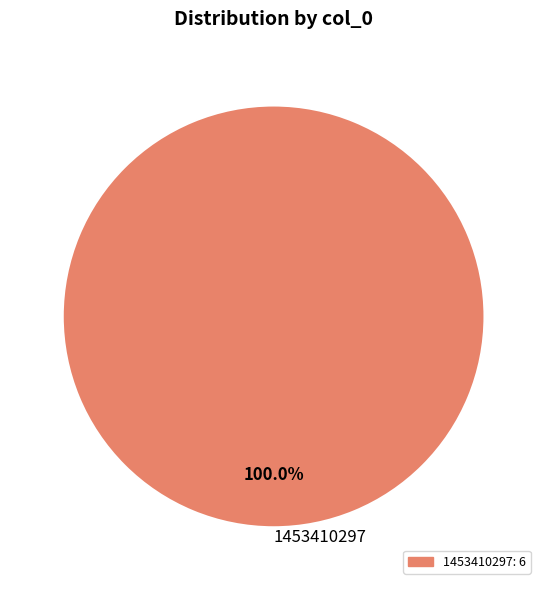

Rank the categories by value from lowest to highest.

1453410297